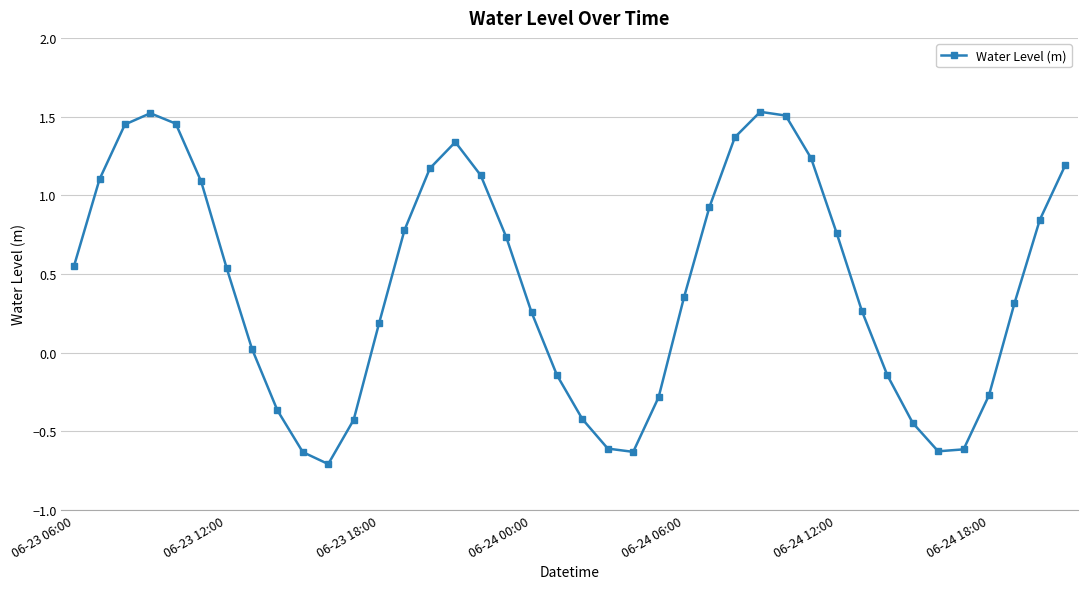

How many values are below zero?

14